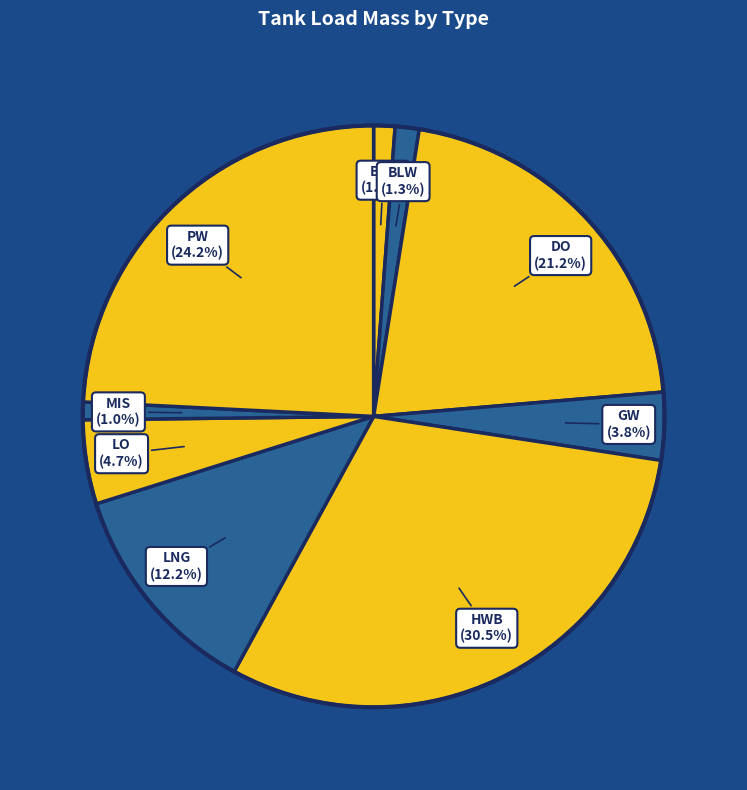

Does any single category account for the majority?

No